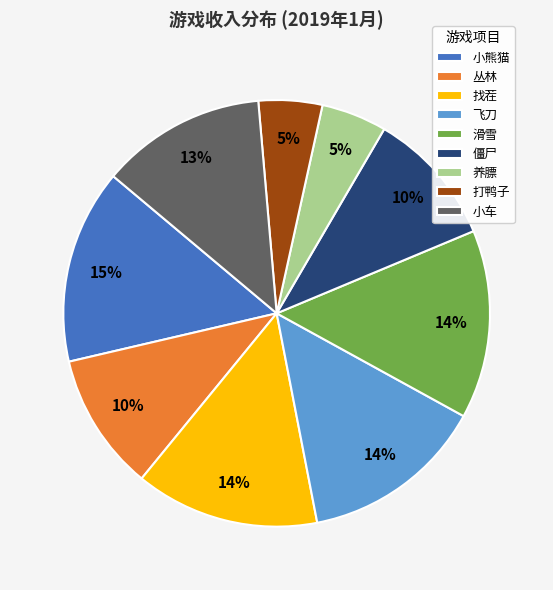

Is the sum of 飞刀 and 僵尸 greater than half?

No